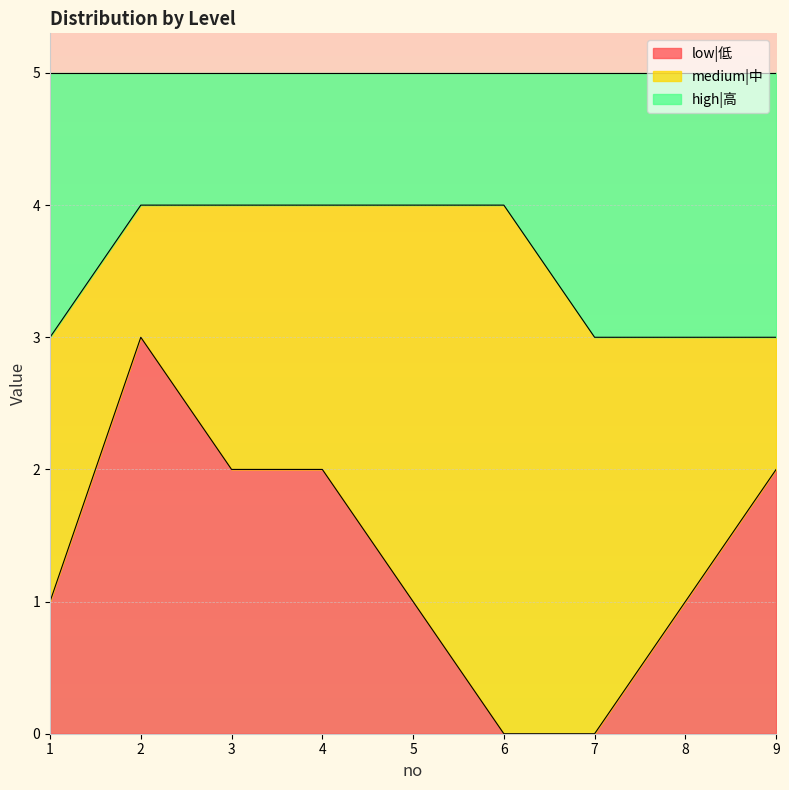

What is the highest value of the low|低 series?

3